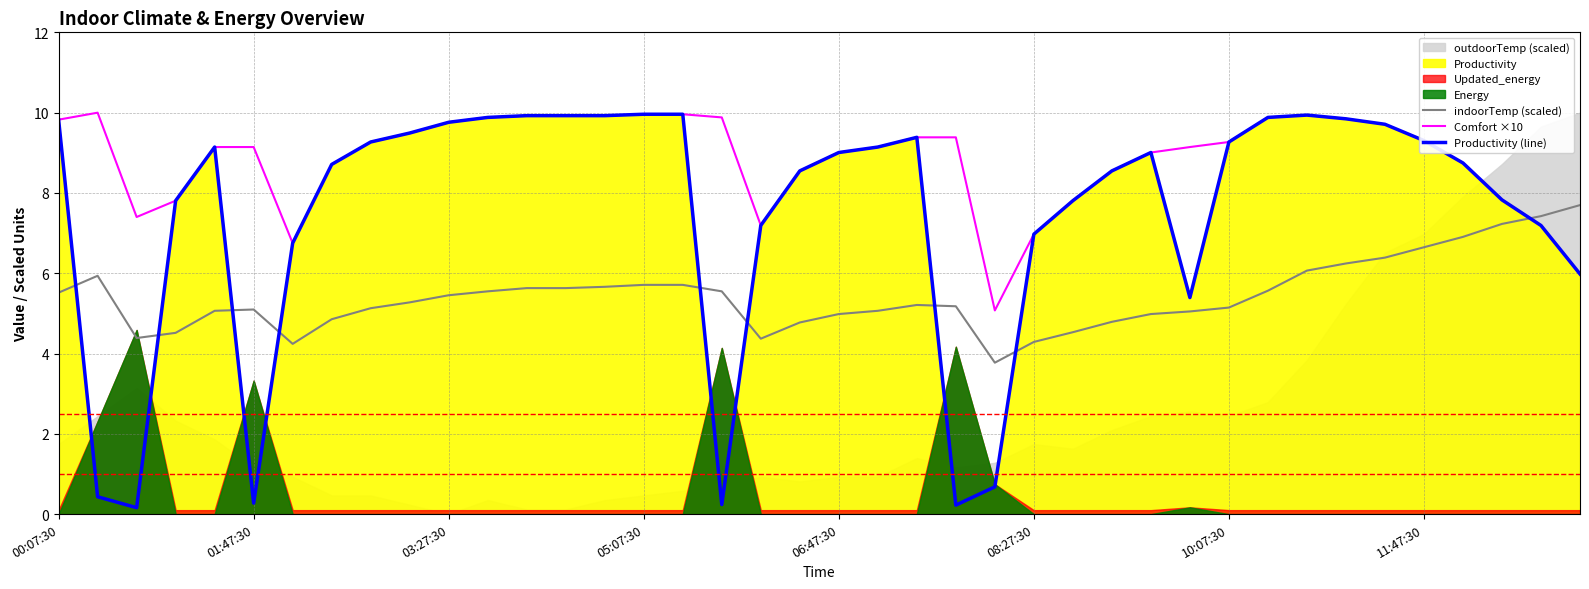

What is the highest value of the Comfort ×10 series?

10.0